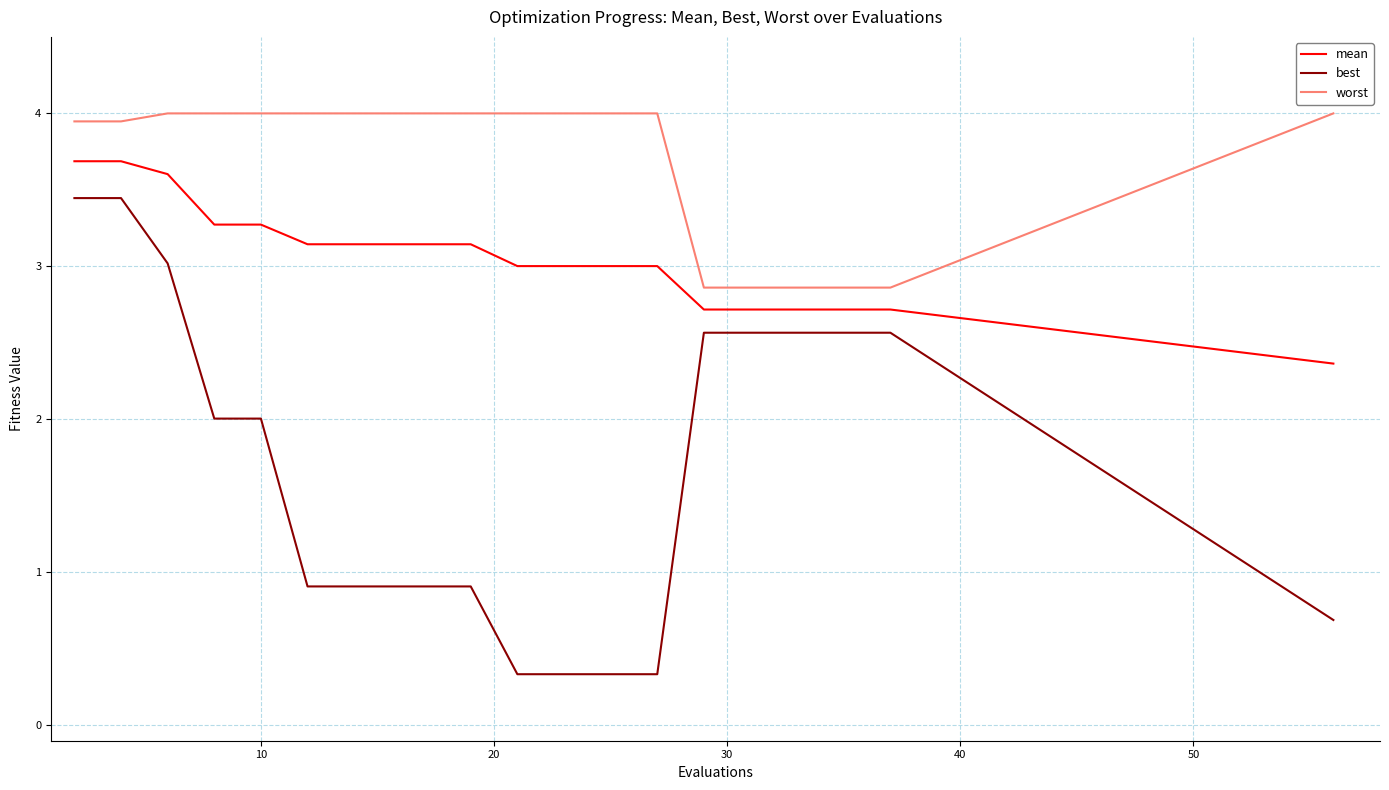

What is the difference between the maximum and minimum values in the best series?

3.1